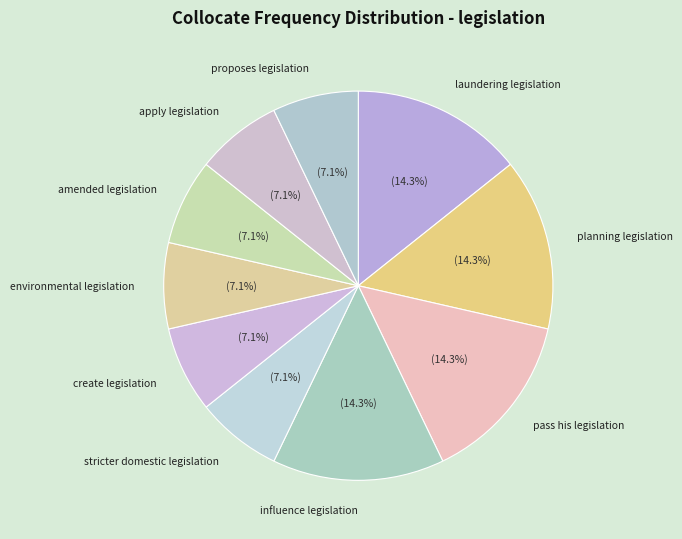

To the nearest percent, what is the combined percentage of apply legislation and pass his legislation?

21%